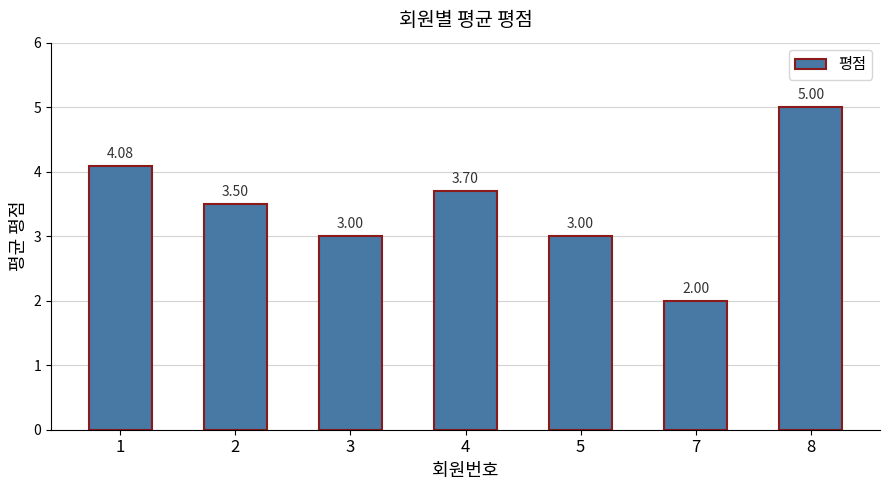

What is the difference between the maximum and second lowest values?

2.0